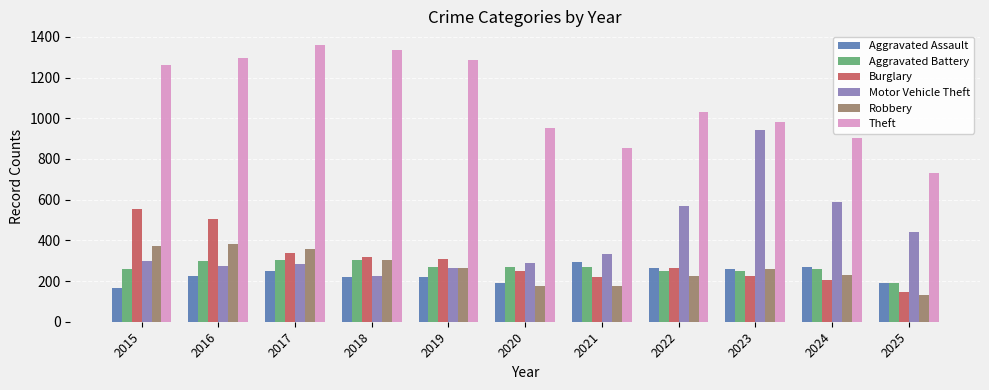

What is the difference between the highest and lowest values at 2016?

1072